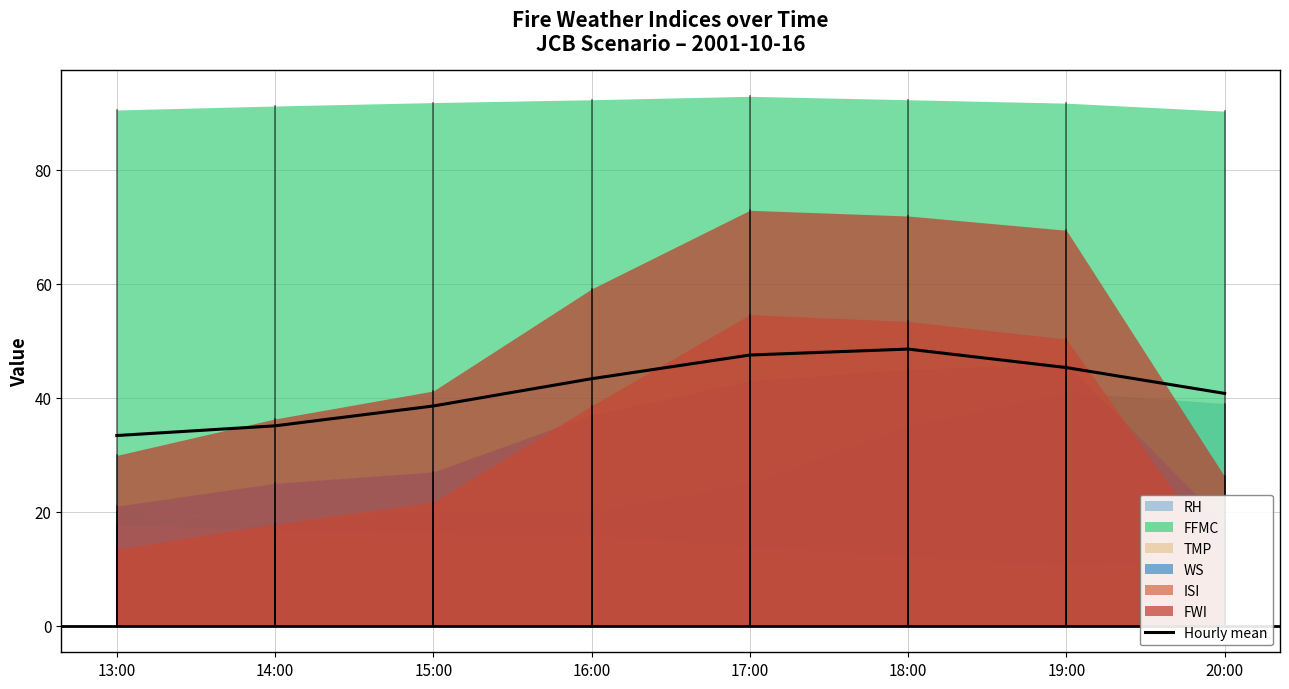

True or false: the data shows 35.1 at 14:00.

True